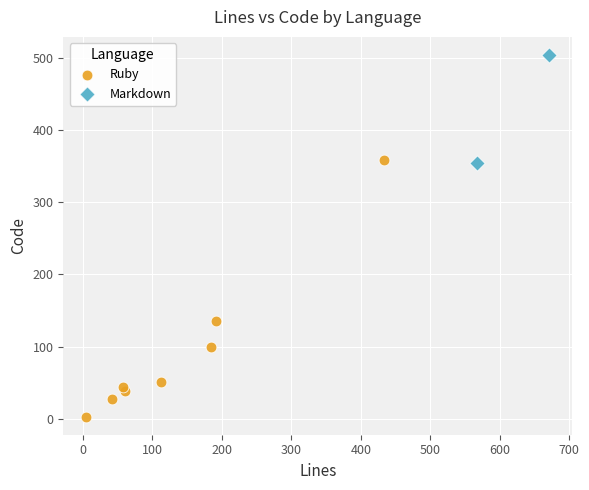

What are all the series names shown in the legend?

Ruby, Markdown